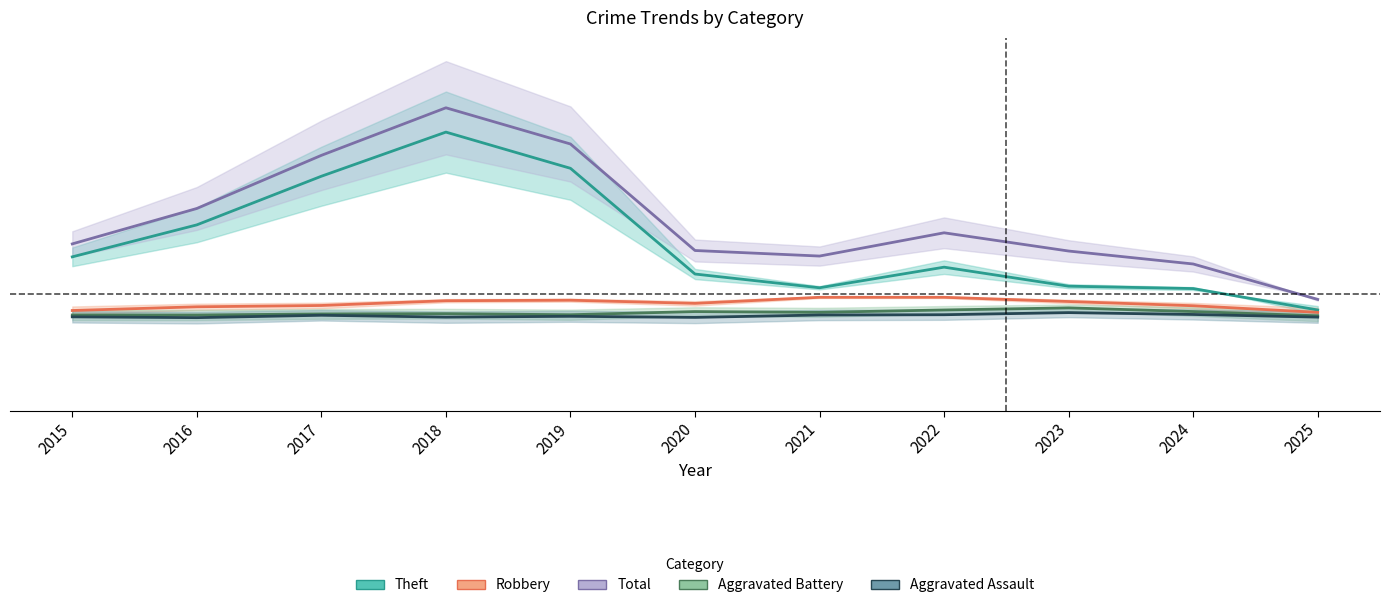

At how many categories does at least one series exceed 0?

10